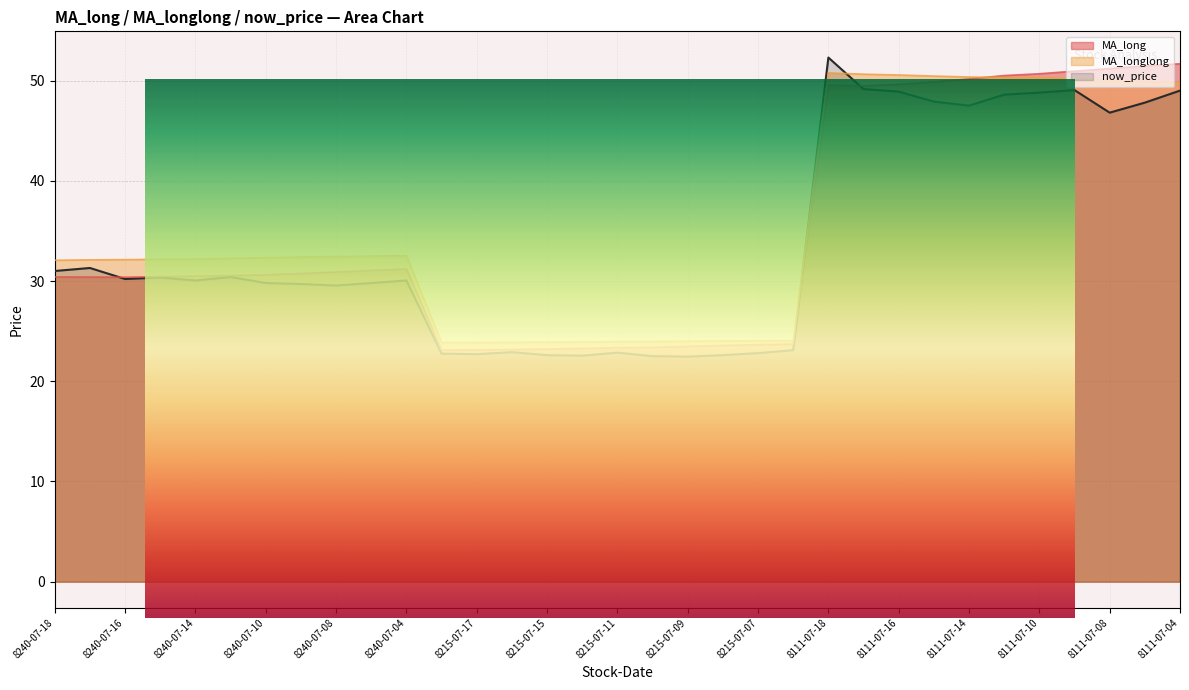

At which label does MA_longlong reach its minimum?

8215-07-18